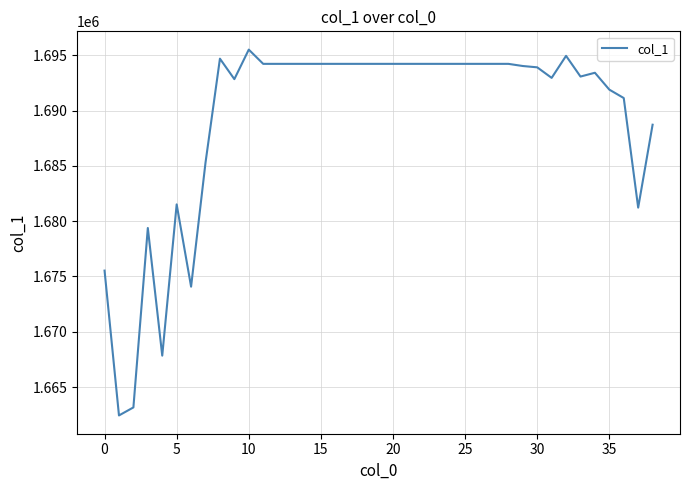

What is the greatest value displayed?

1695504.3